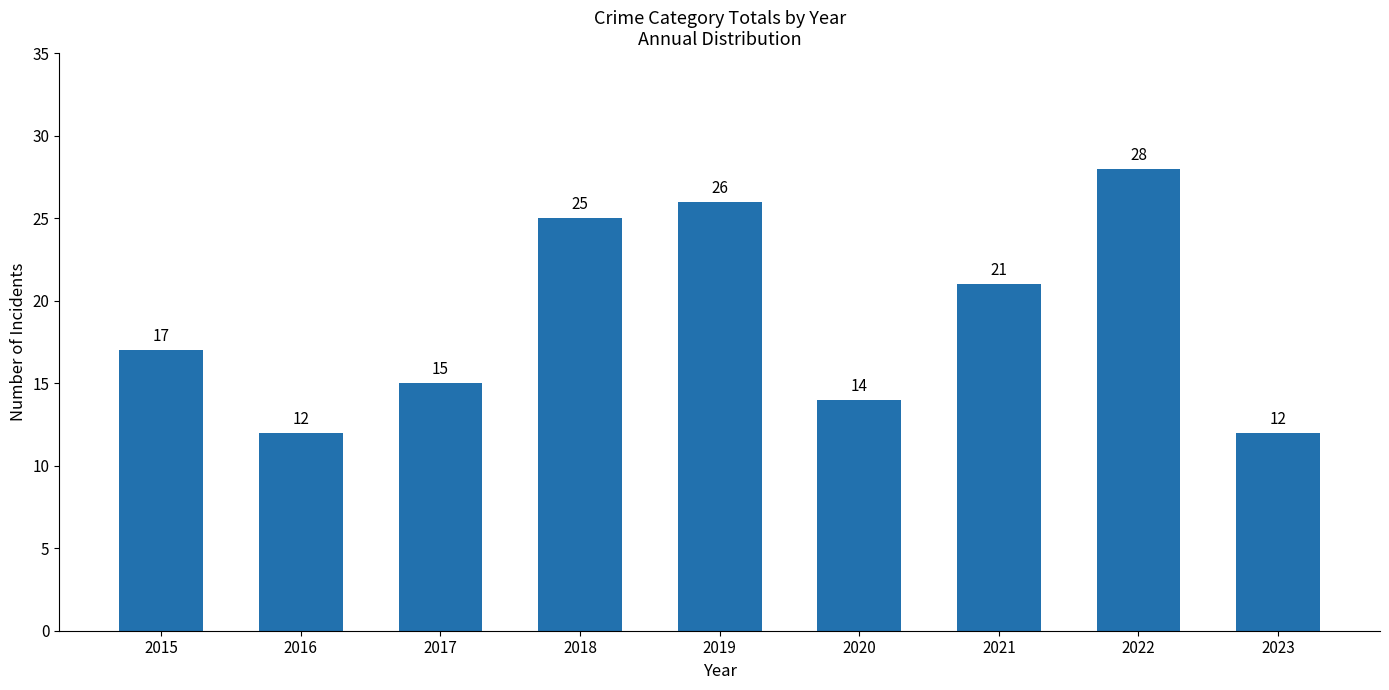

Reading right to left, list all the values displayed in this chart.

12	28	21	14	26	25	15	12	17